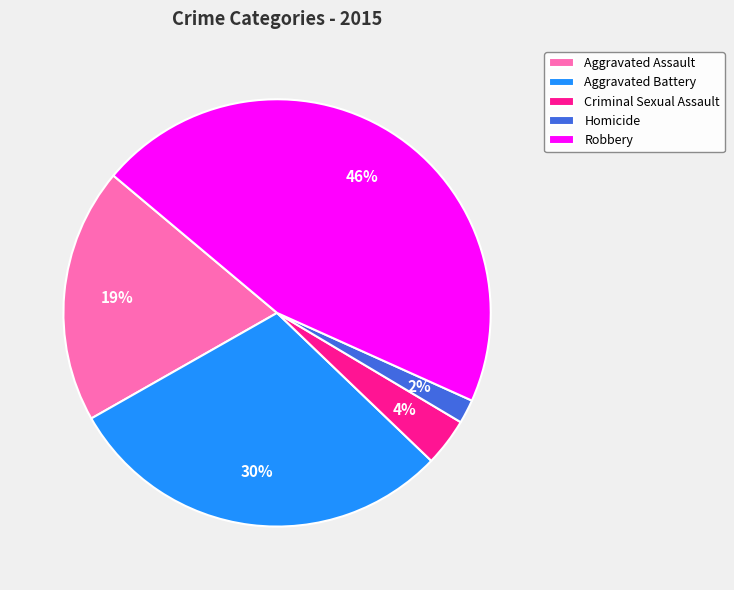

Does any single category account for the majority?

No